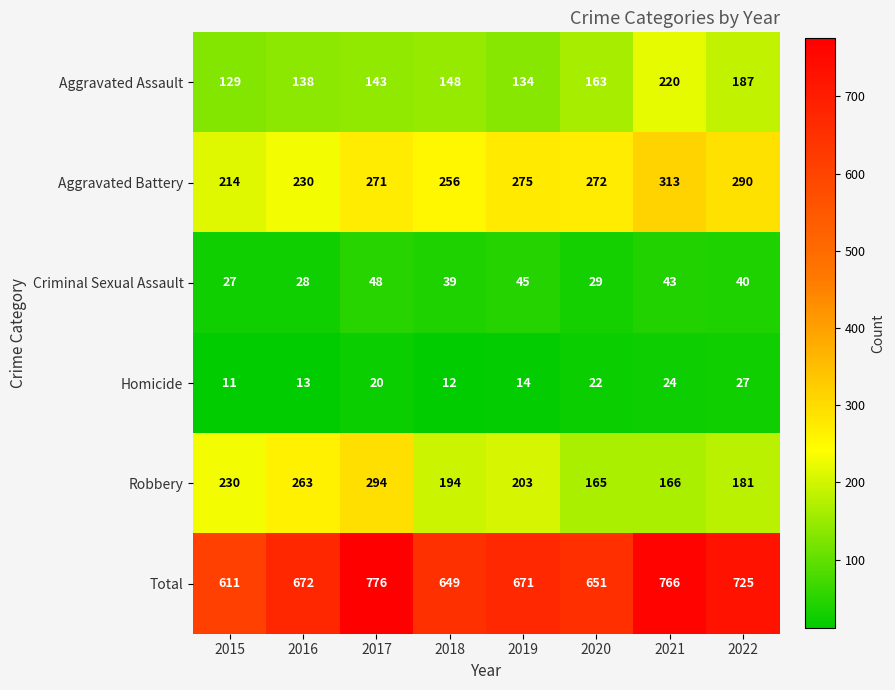

Which series has the largest total across all categories?

Total